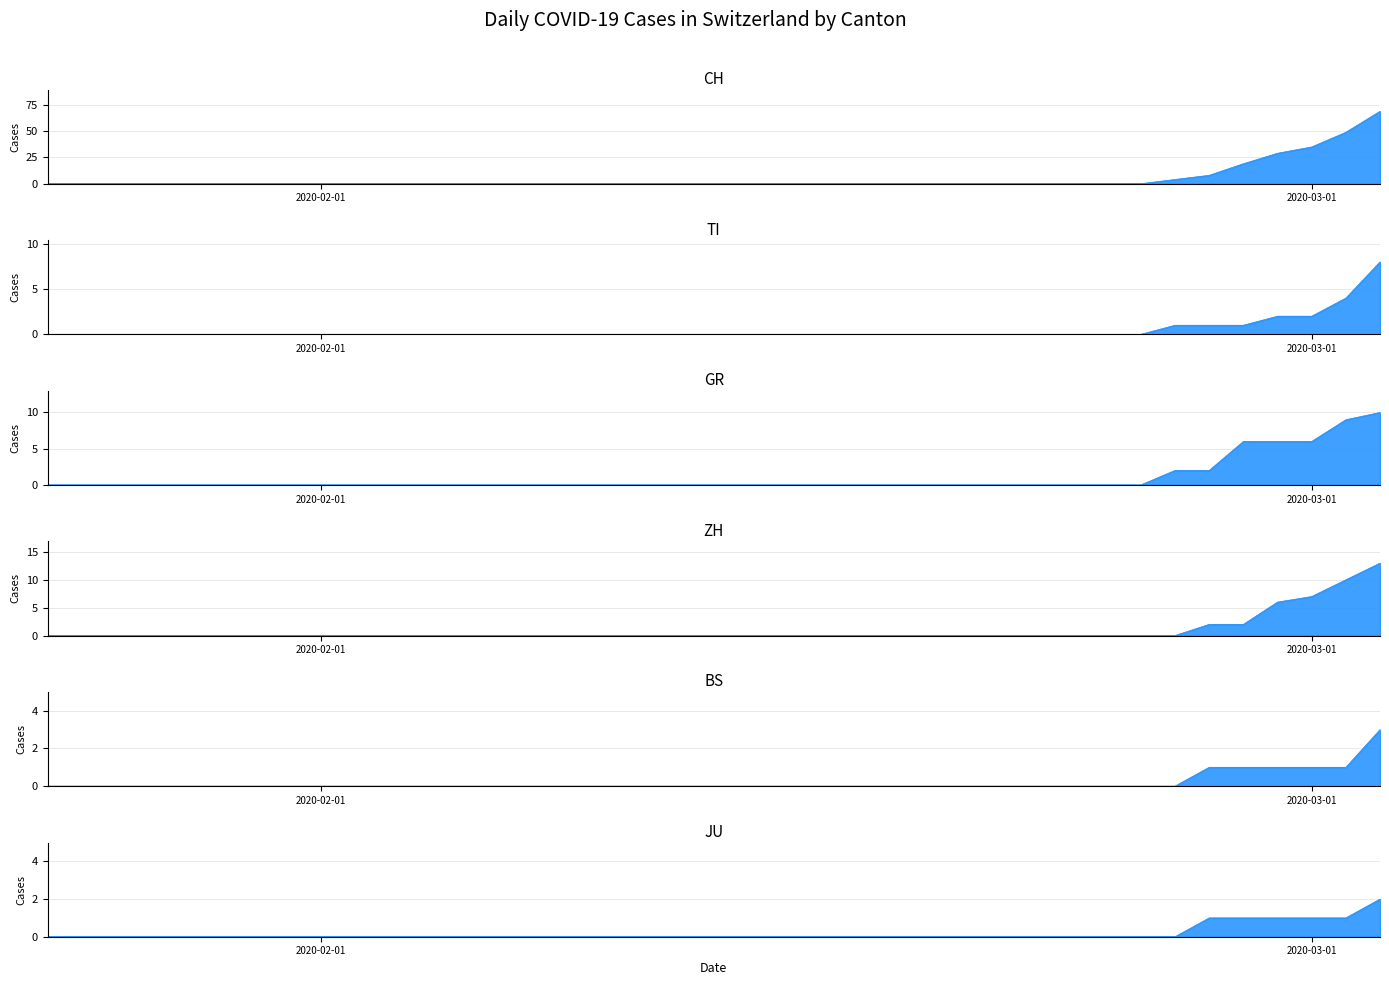

Rank the categories by TI value from lowest to highest.

2020-01-24, 2020-01-25, 2020-01-26, 2020-01-27, 2020-01-28, 2020-01-29, 2020-01-30, 2020-01-31, 2020-02-01, 2020-02-02, 2020-02-03, 2020-02-04, 2020-02-05, 2020-02-06, 2020-02-07, 2020-02-08, 2020-02-09, 2020-02-10, 2020-02-11, 2020-02-12, 2020-02-13, 2020-02-14, 2020-02-15, 2020-02-16, 2020-02-17, 2020-02-18, 2020-02-19, 2020-02-20, 2020-02-21, 2020-02-22, 2020-02-23, 2020-02-24, 2020-02-25, 2020-02-26, 2020-02-27, 2020-02-28, 2020-02-29, 2020-03-01, 2020-03-02, 2020-03-03